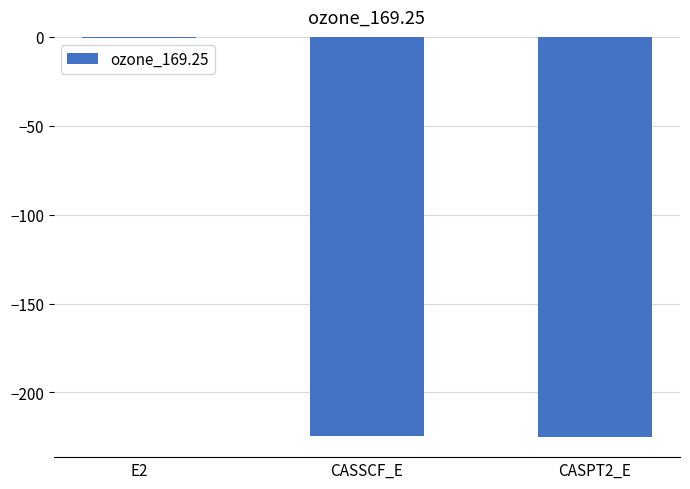

At which label does the data first exceed -224?

E2